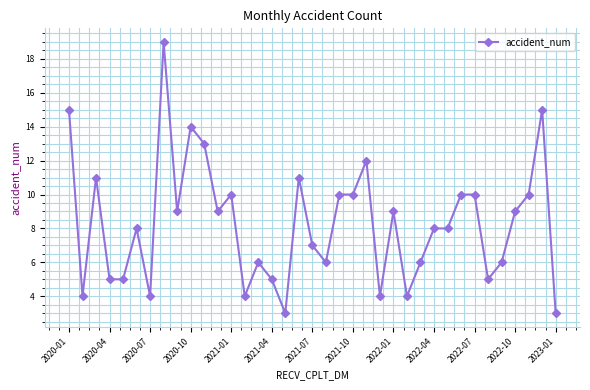

What is the smallest value displayed?

3